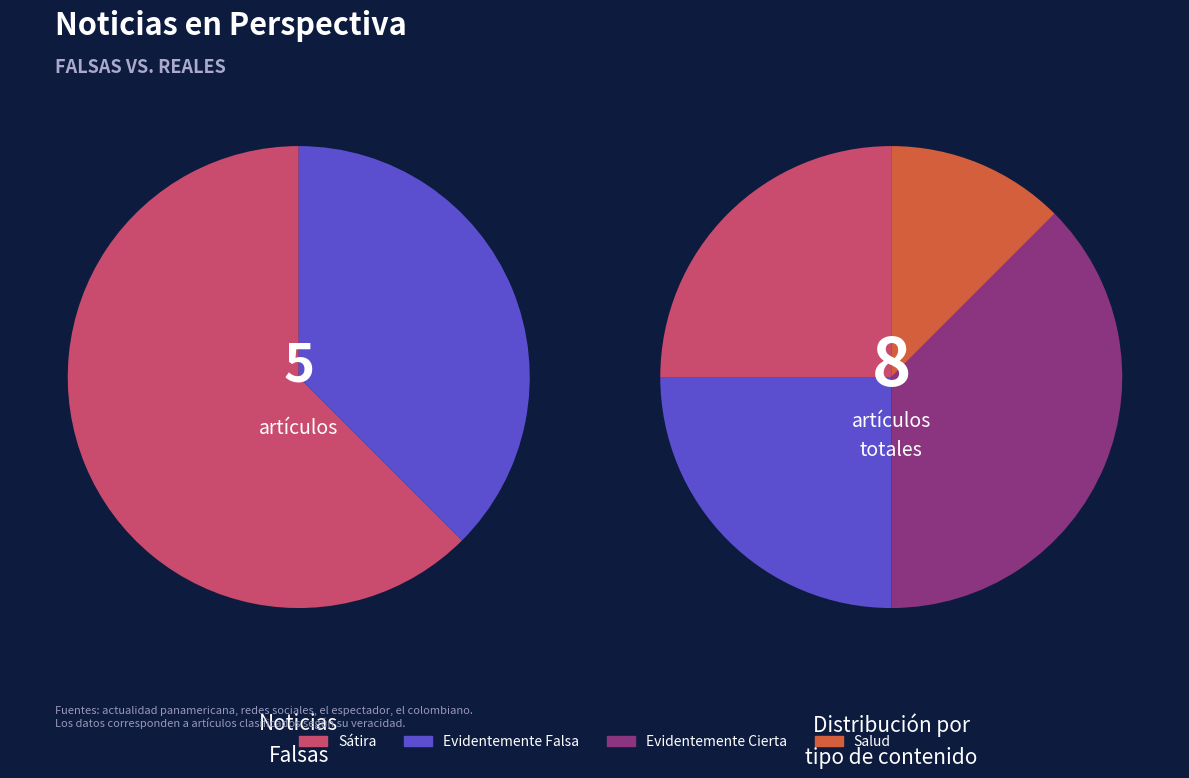

Is Noticia Falsa the majority of the pie?

Yes